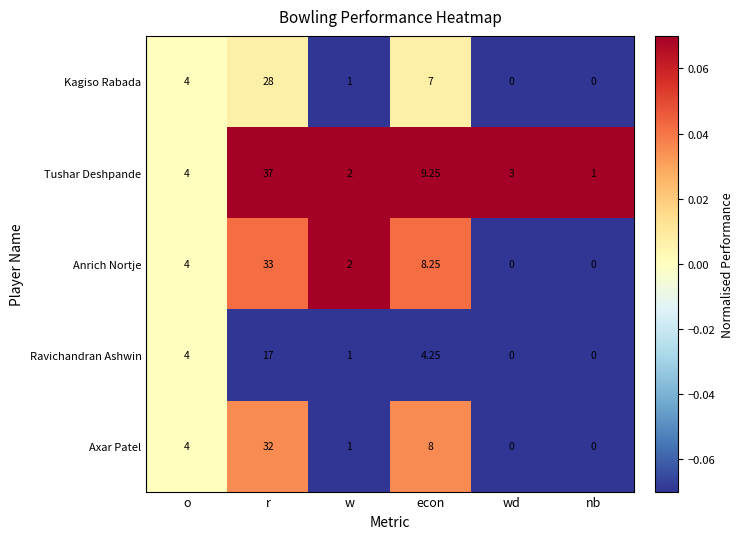

Where is Ravichandran Ashwin nearest to the value 8?

econ